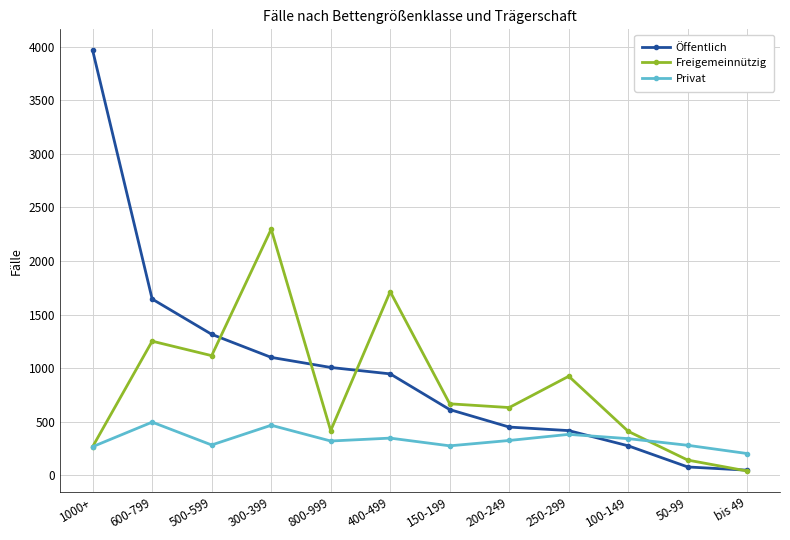

How many times do Privat and Öffentlich cross each other?

1